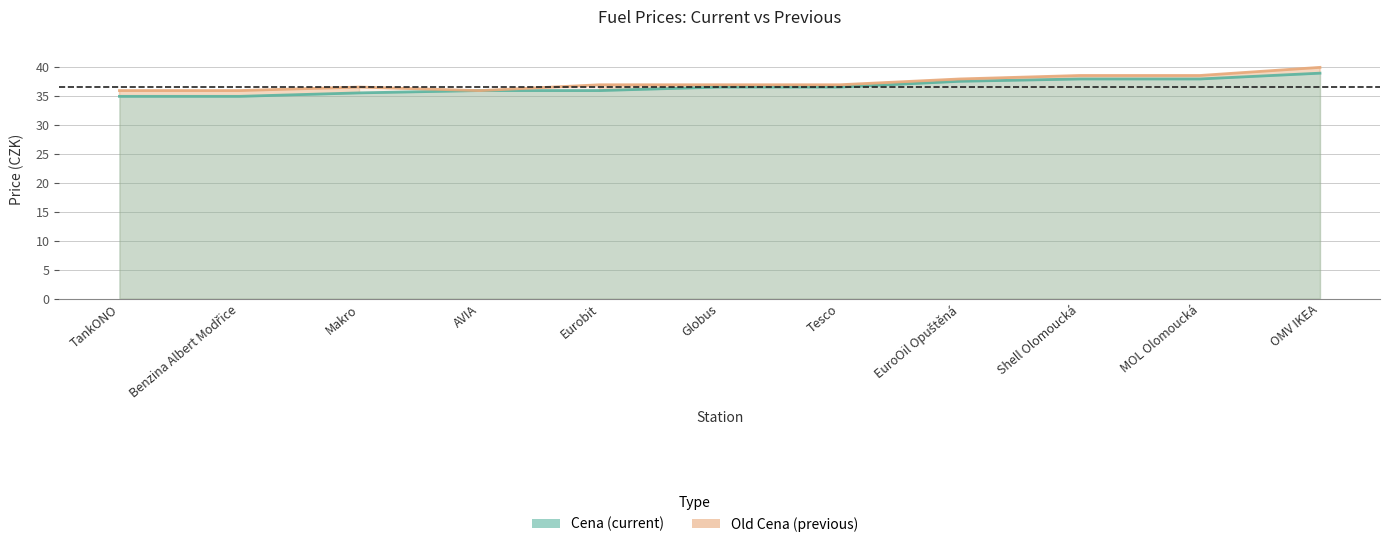

Where is the first local maximum for Old Cena?

Makro